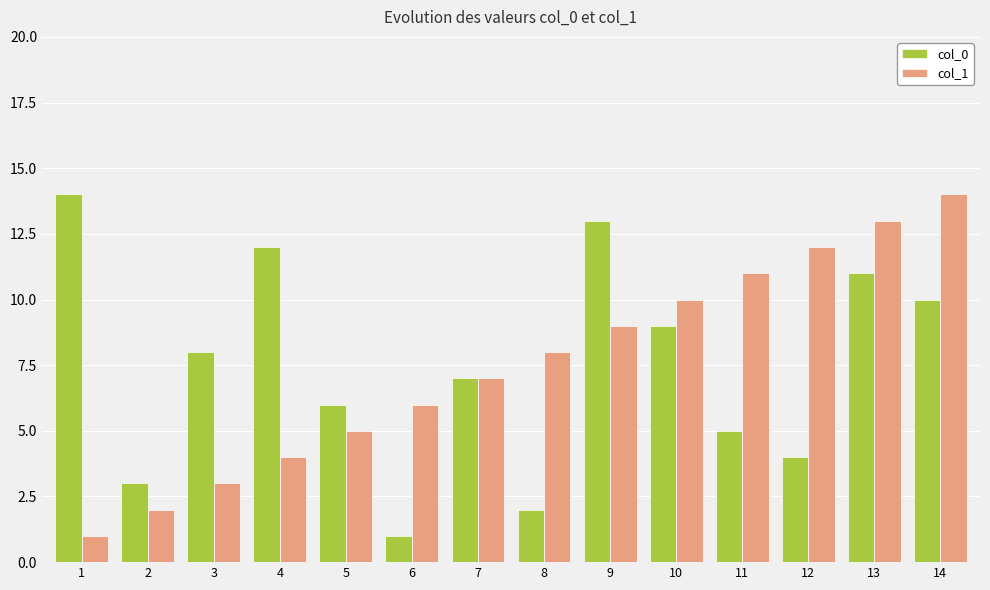

Is the value of col_0 at 8 greater than the value of col_1 at 6?

No